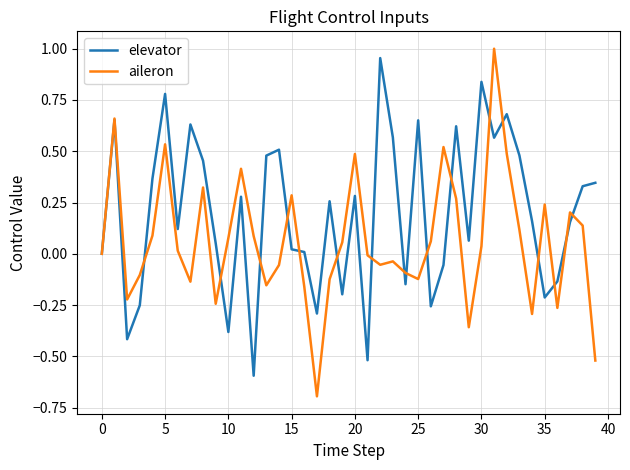

How many lines are shown in the chart?

2